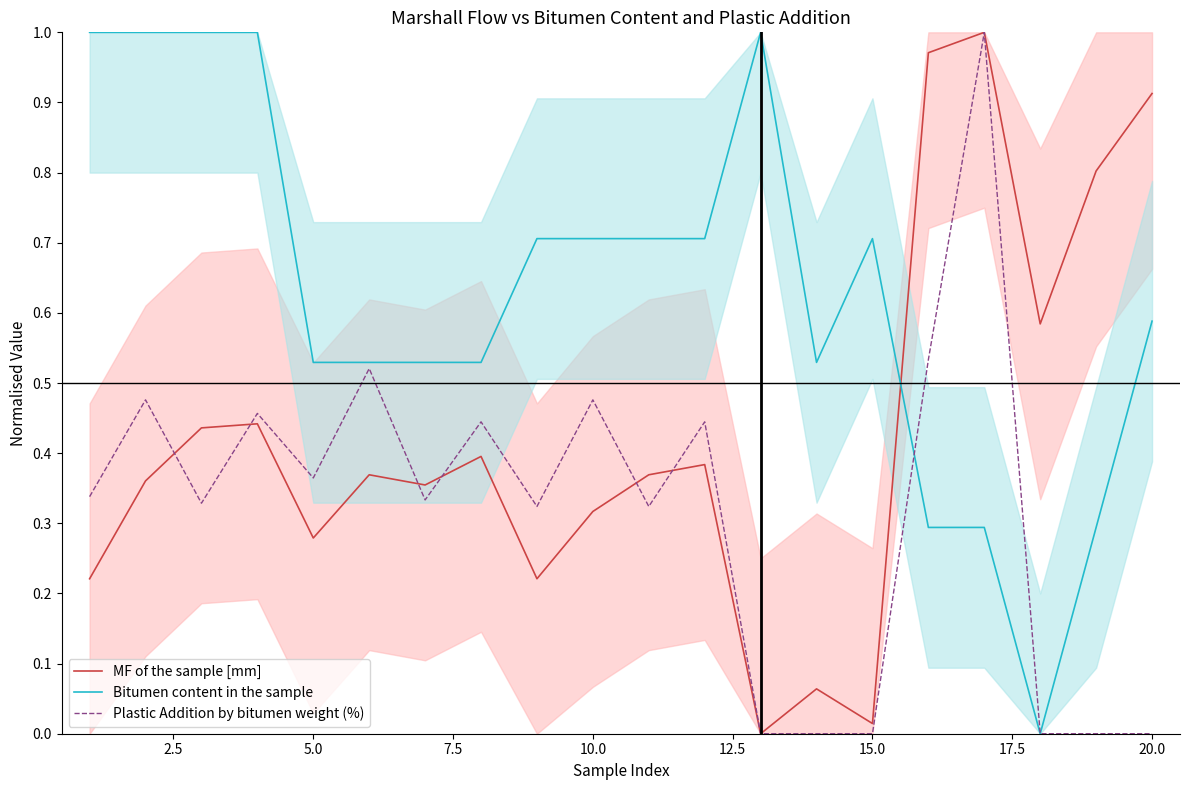

Rank the series by their average value, from lowest to highest.

Plastic Addition by bitumen weight (%), MF of the sample [mm], Bitumen content in the sample